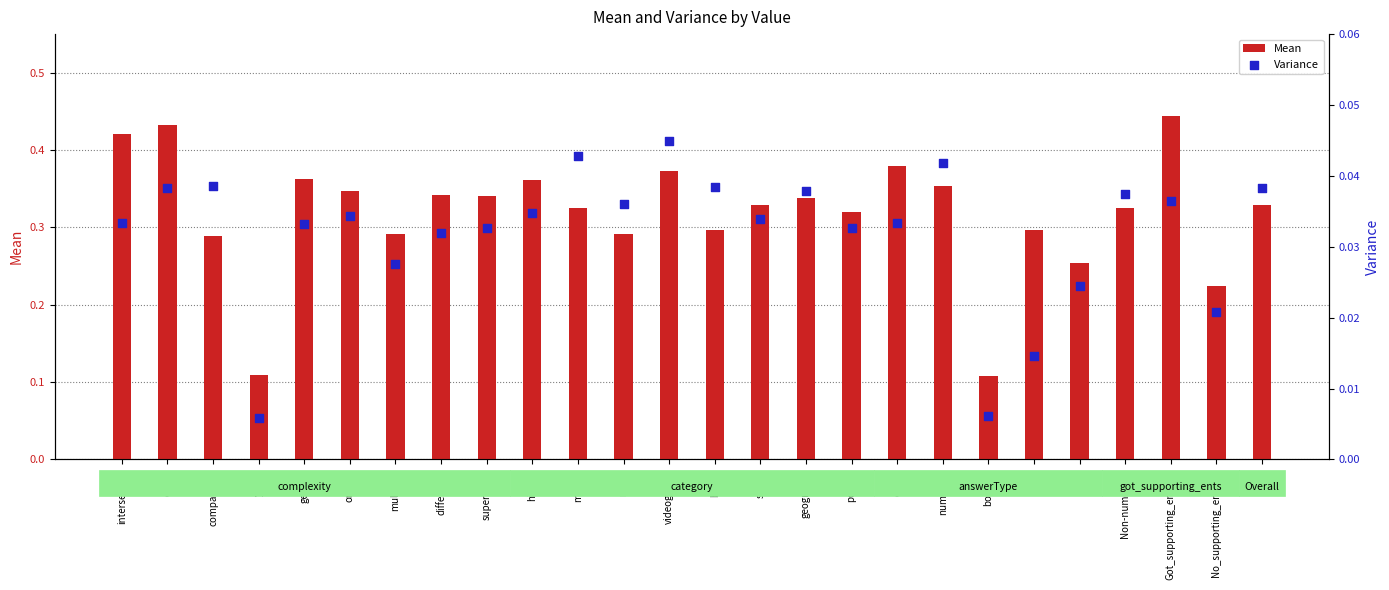

Which series has the largest Y range (max minus min)?

Mean